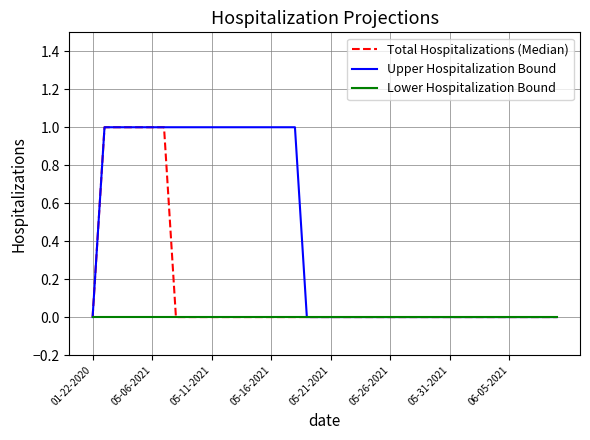

Which series has the largest total across all categories?

Upper Hospitalization Bound